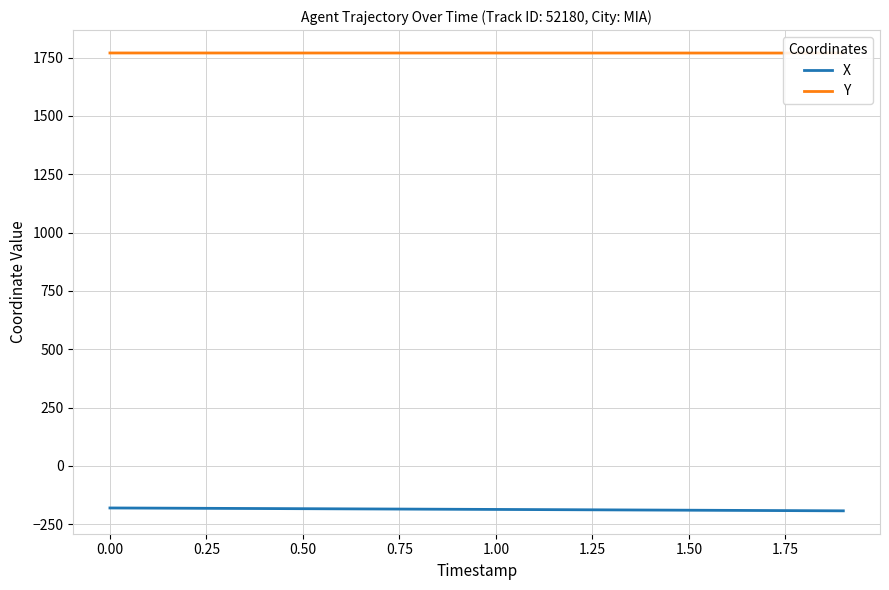

List the series in order of their overall mean, highest first.

Y, X